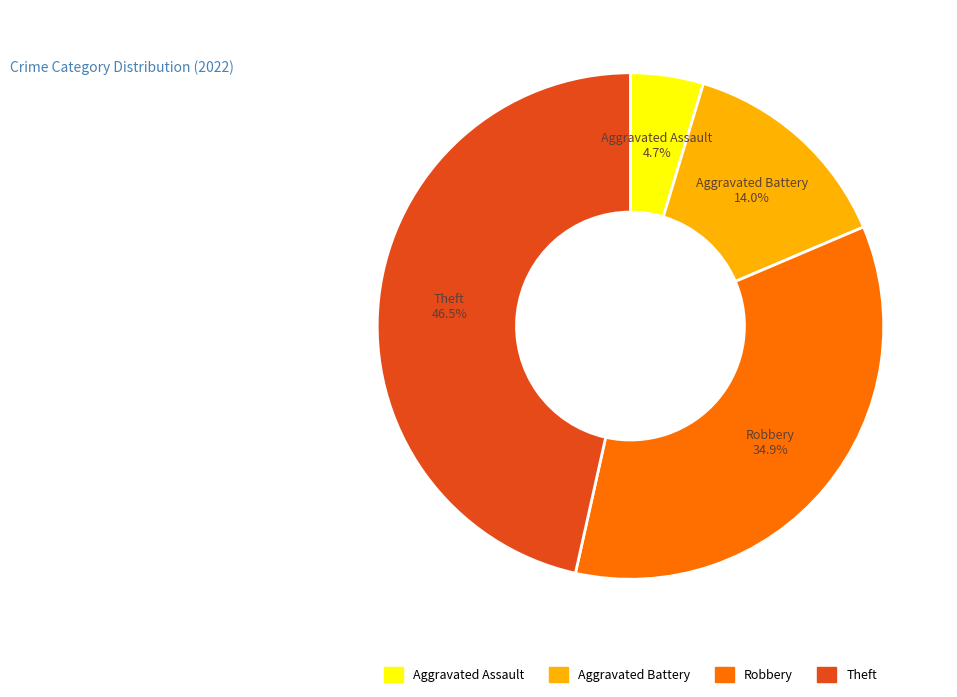

What is the smallest slice in the pie chart?

Aggravated Assault